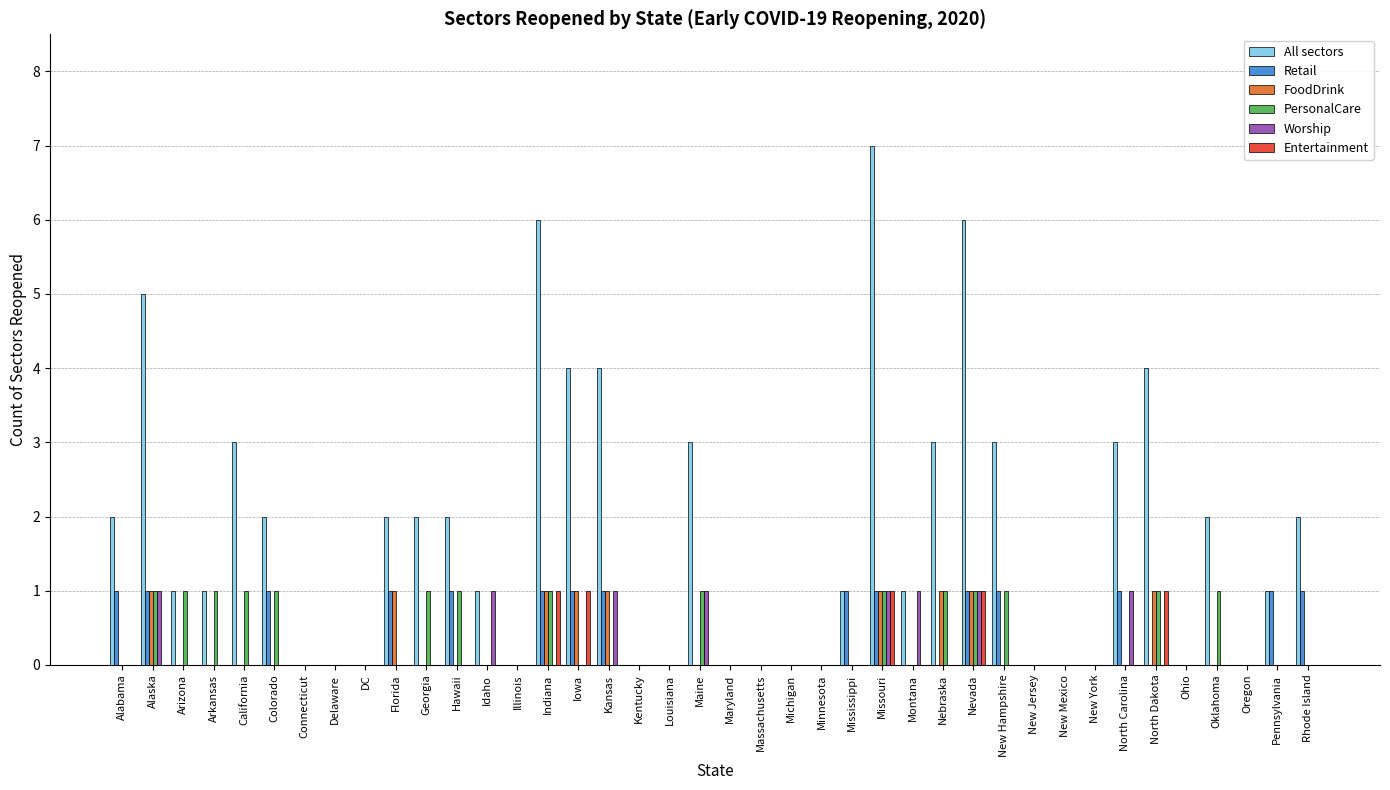

Reading left to right, what are all the values shown in this chart?

All sectors: Alabama=2	Alaska=5	Arizona=1	Arkansas=1	California=3	Colorado=2	Connecticut=0	Delaware=0	DC=0	Florida=2	Georgia=2	Hawaii=2	Idaho=1	Illinois=0	Indiana=6	Iowa=4	Kansas=4	Kentucky=0	Louisiana=0	Maine=3	Maryland=0	Massachusetts=0	Michigan=0	Minnesota=0	Mississippi=1	Missouri=7	Montana=1	Nebraska=3	Nevada=6	New Hampshire=3	New Jersey=0	New Mexico=0	New York=0	North Carolina=3	North Dakota=4	Ohio=0	Oklahoma=2	Oregon=0	Pennsylvania=1	Rhode Island=2
Retail: Alabama=1	Alaska=1	Arizona=0	Arkansas=0	California=0	Colorado=1	Connecticut=0	Delaware=0	DC=0	Florida=1	Georgia=0	Hawaii=1	Idaho=0	Illinois=0	Indiana=1	Iowa=1	Kansas=1	Kentucky=0	Louisiana=0	Maine=0	Maryland=0	Massachusetts=0	Michigan=0	Minnesota=0	Mississippi=1	Missouri=1	Montana=0	Nebraska=0	Nevada=1	New Hampshire=1	New Jersey=0	New Mexico=0	New York=0	North Carolina=1	North Dakota=0	Ohio=0	Oklahoma=0	Oregon=0	Pennsylvania=1	Rhode Island=1
FoodDrink: Alabama=0	Alaska=1	Arizona=0	Arkansas=0	California=0	Colorado=0	Connecticut=0	Delaware=0	DC=0	Florida=1	Georgia=0	Hawaii=0	Idaho=0	Illinois=0	Indiana=1	Iowa=1	Kansas=1	Kentucky=0	Louisiana=0	Maine=0	Maryland=0	Massachusetts=0	Michigan=0	Minnesota=0	Mississippi=0	Missouri=1	Montana=0	Nebraska=1	Nevada=1	New Hampshire=0	New Jersey=0	New Mexico=0	New York=0	North Carolina=0	North Dakota=1	Ohio=0	Oklahoma=0	Oregon=0	Pennsylvania=0	Rhode Island=0
PersonalCare: Alabama=0	Alaska=1	Arizona=1	Arkansas=1	California=1	Colorado=1	Connecticut=0	Delaware=0	DC=0	Florida=0	Georgia=1	Hawaii=1	Idaho=0	Illinois=0	Indiana=1	Iowa=0	Kansas=0	Kentucky=0	Louisiana=0	Maine=1	Maryland=0	Massachusetts=0	Michigan=0	Minnesota=0	Mississippi=0	Missouri=1	Montana=0	Nebraska=1	Nevada=1	New Hampshire=1	New Jersey=0	New Mexico=0	New York=0	North Carolina=0	North Dakota=1	Ohio=0	Oklahoma=1	Oregon=0	Pennsylvania=0	Rhode Island=0
Worship: Alabama=0	Alaska=1	Arizona=0	Arkansas=0	California=0	Colorado=0	Connecticut=0	Delaware=0	DC=0	Florida=0	Georgia=0	Hawaii=0	Idaho=1	Illinois=0	Indiana=0	Iowa=0	Kansas=1	Kentucky=0	Louisiana=0	Maine=1	Maryland=0	Massachusetts=0	Michigan=0	Minnesota=0	Mississippi=0	Missouri=1	Montana=1	Nebraska=0	Nevada=1	New Hampshire=0	New Jersey=0	New Mexico=0	New York=0	North Carolina=1	North Dakota=0	Ohio=0	Oklahoma=0	Oregon=0	Pennsylvania=0	Rhode Island=0
Entertainment: Alabama=0	Alaska=0	Arizona=0	Arkansas=0	California=0	Colorado=0	Connecticut=0	Delaware=0	DC=0	Florida=0	Georgia=0	Hawaii=0	Idaho=0	Illinois=0	Indiana=1	Iowa=1	Kansas=0	Kentucky=0	Louisiana=0	Maine=0	Maryland=0	Massachusetts=0	Michigan=0	Minnesota=0	Mississippi=0	Missouri=1	Montana=0	Nebraska=0	Nevada=1	New Hampshire=0	New Jersey=0	New Mexico=0	New York=0	North Carolina=0	North Dakota=1	Ohio=0	Oklahoma=0	Oregon=0	Pennsylvania=0	Rhode Island=0